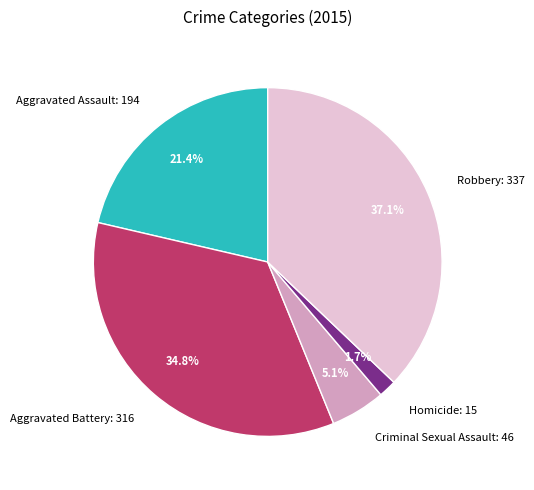

To the nearest percent, what is the difference between the Criminal Sexual Assault and Homicide slice percentages?

3%